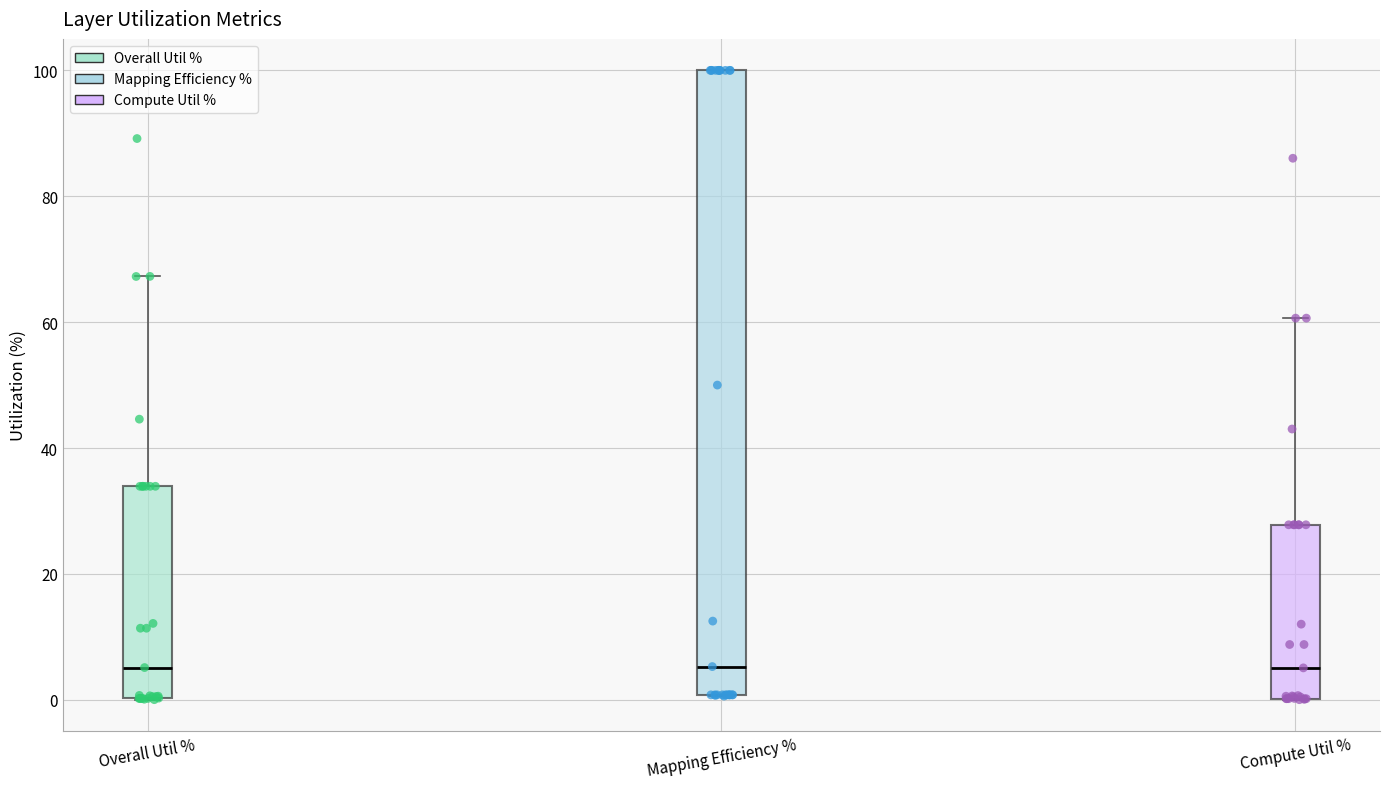

Reading left to right, read every box against the y-axis: the position of its median line, the range the box covers, and the ends of its whiskers. The values are not printed on the chart, so give them approximately, as read against the axis.

Overall Util %: median 6, box 0 to 34, whiskers 0 to 68
Mapping Efficiency %: median 6, box 0 to 100, whiskers 0 to 100
Compute Util %: median 6, box 0 to 28, whiskers 0 to 60